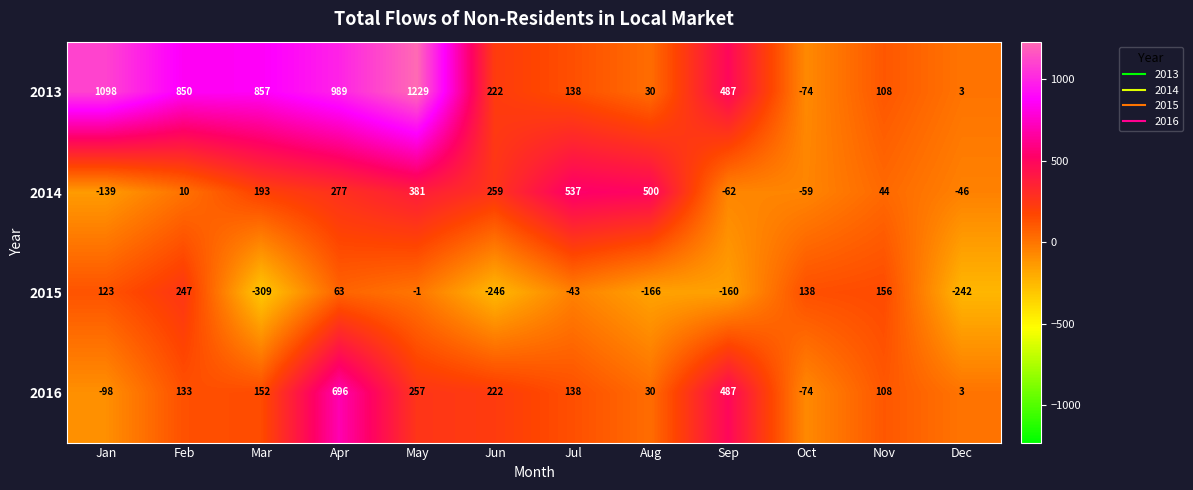

How many distinct data groups are displayed?

4